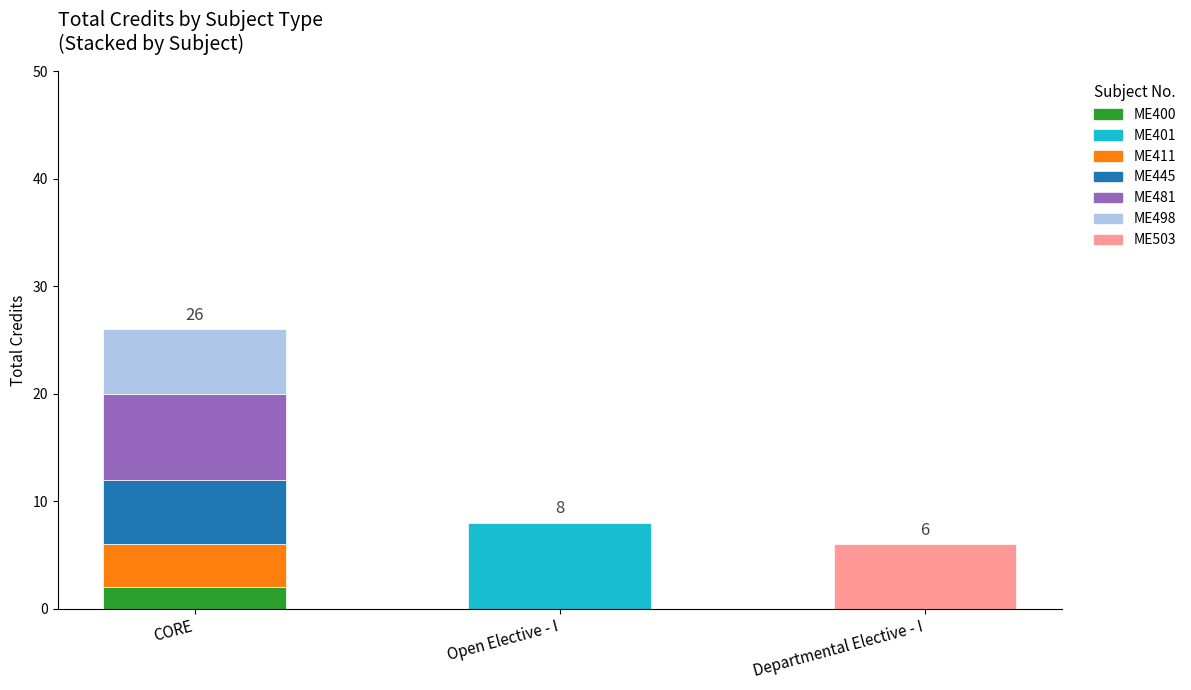

Is it true that Credit equals 3 at Departmental Elective - I?

False